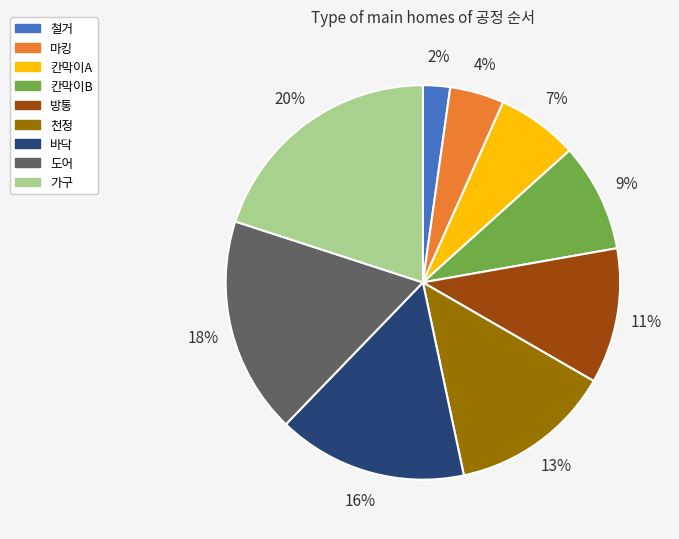

Combined, do 도어 and 가구 account for over 50%?

No